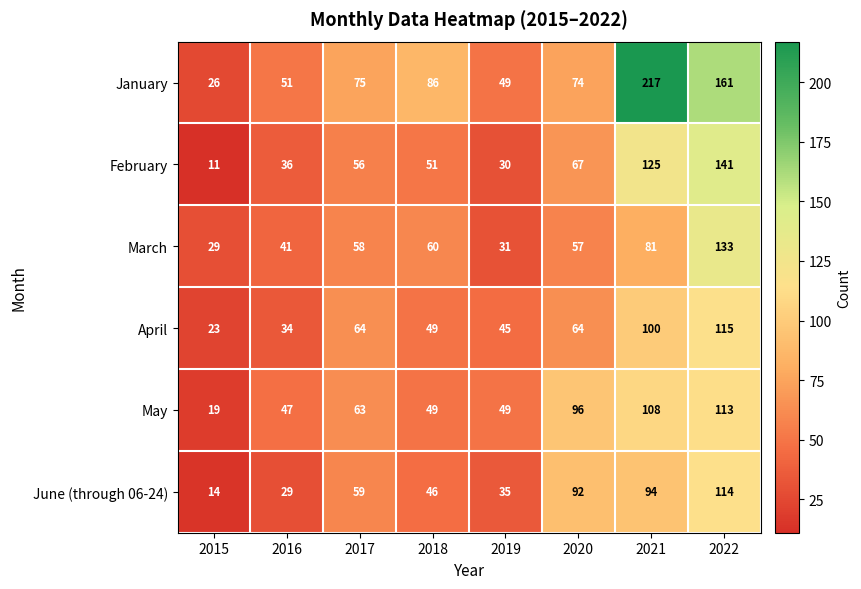

How many series are shown in this chart?

6